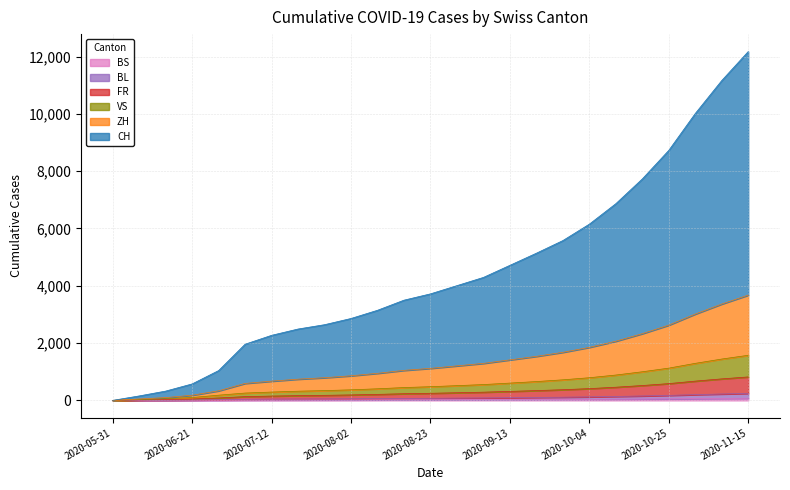

At 2020-11-15, list the series in order from largest to smallest.

CH, ZH, VS, FR, BL, BS